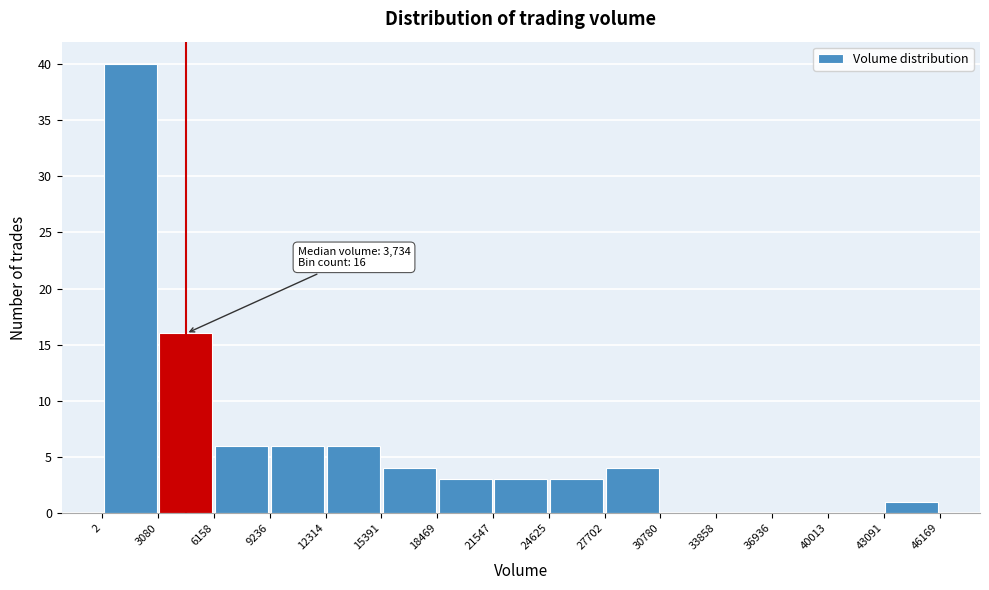

Which range on the x-axis has the tallest bar?

2 to 3080